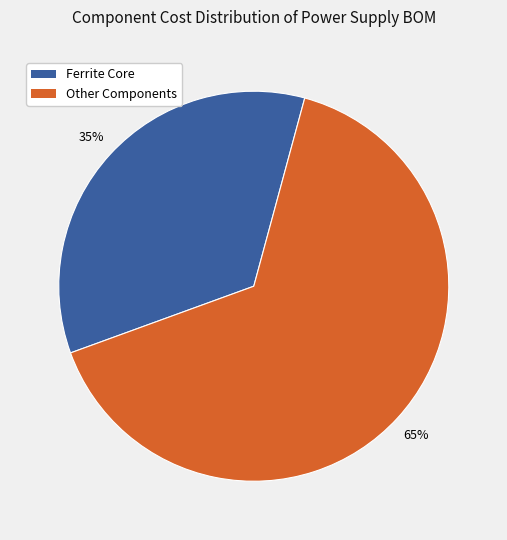

Count the number of slices in the pie.

2